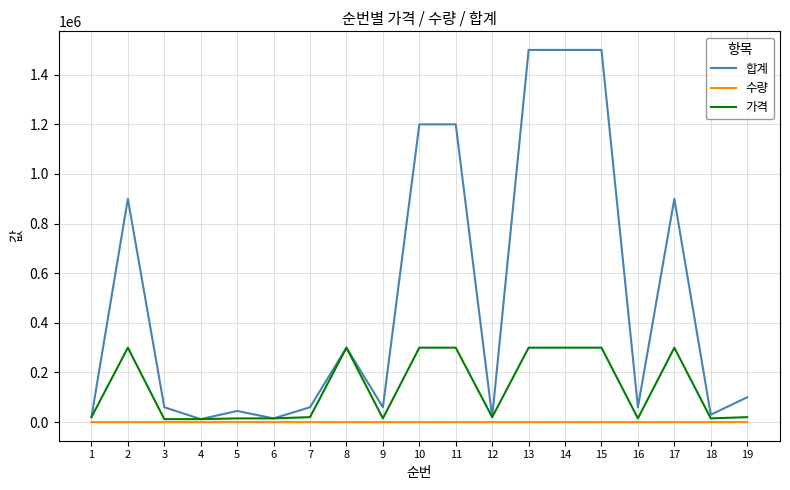

Which series has the largest total across all categories?

합계